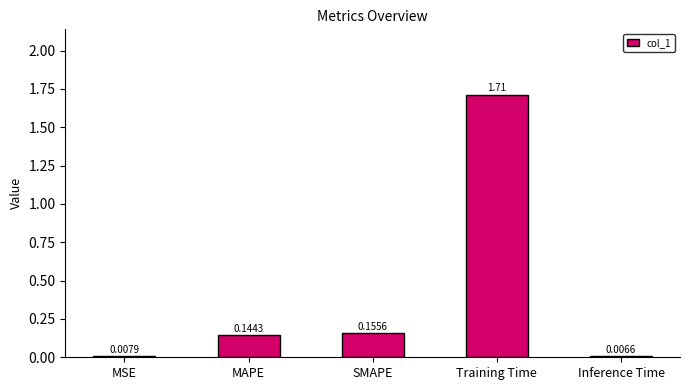

Which label corresponds to the largest value in the chart?

Training Time